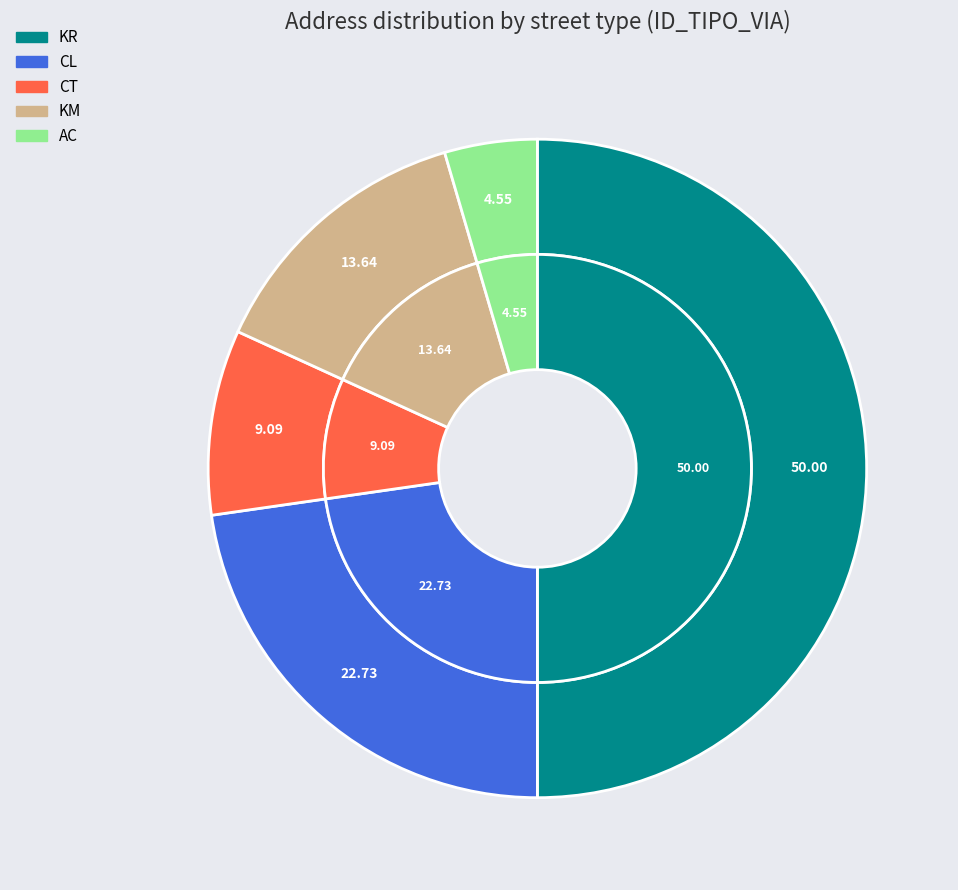

How many slices are in this pie chart?

5